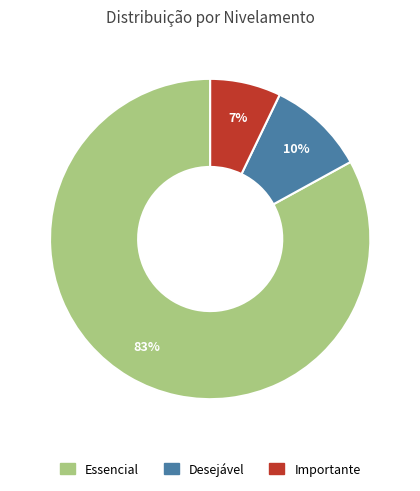

Is there any slice that represents more than half of the pie?

Yes